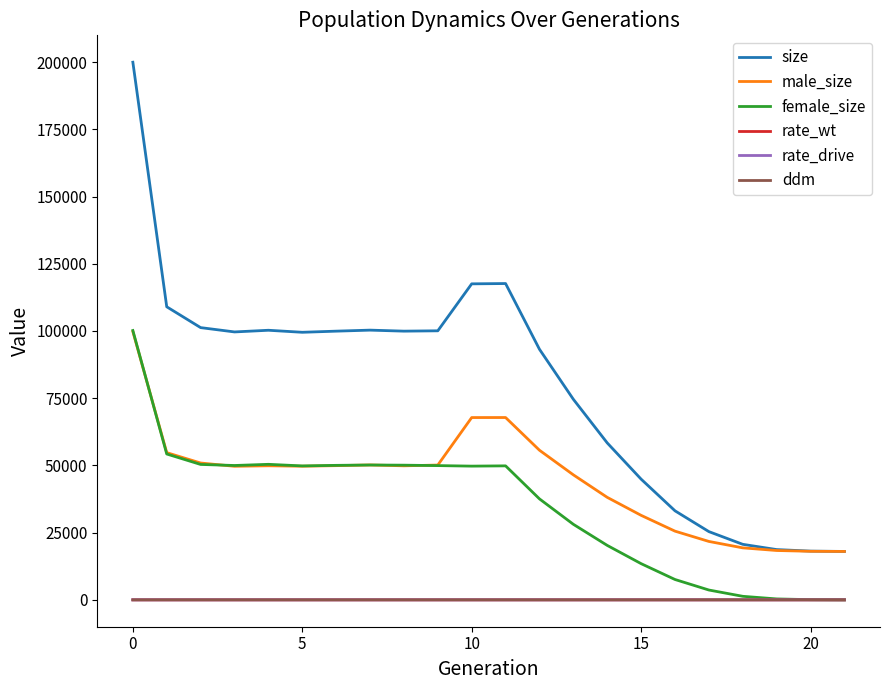

Which series ends up on top after the final intersection of rate_wt and rate_drive?

rate_drive